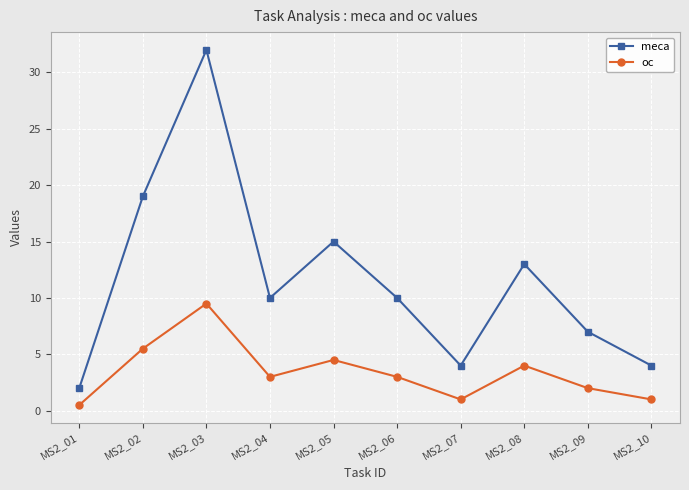

Is it true that oc equals 1.0 at MS2_07?

True